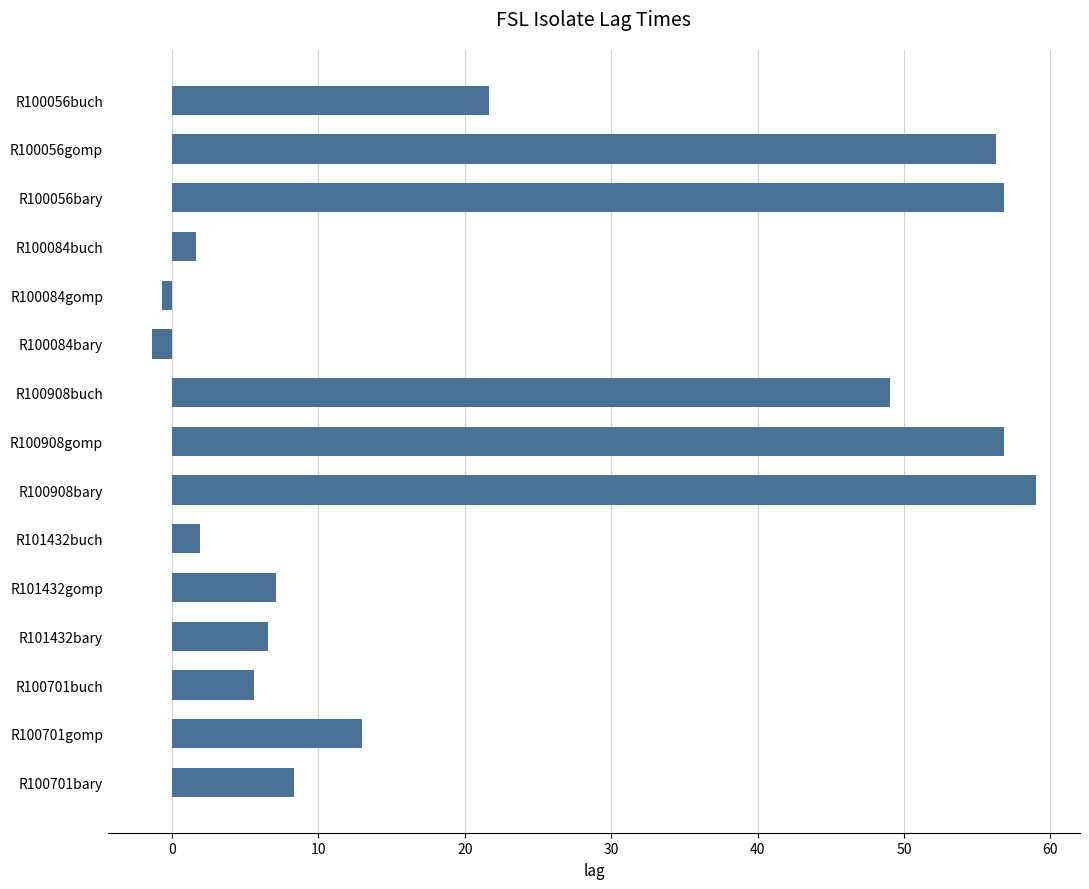

What is the difference between the second highest and minimum values?

58.2